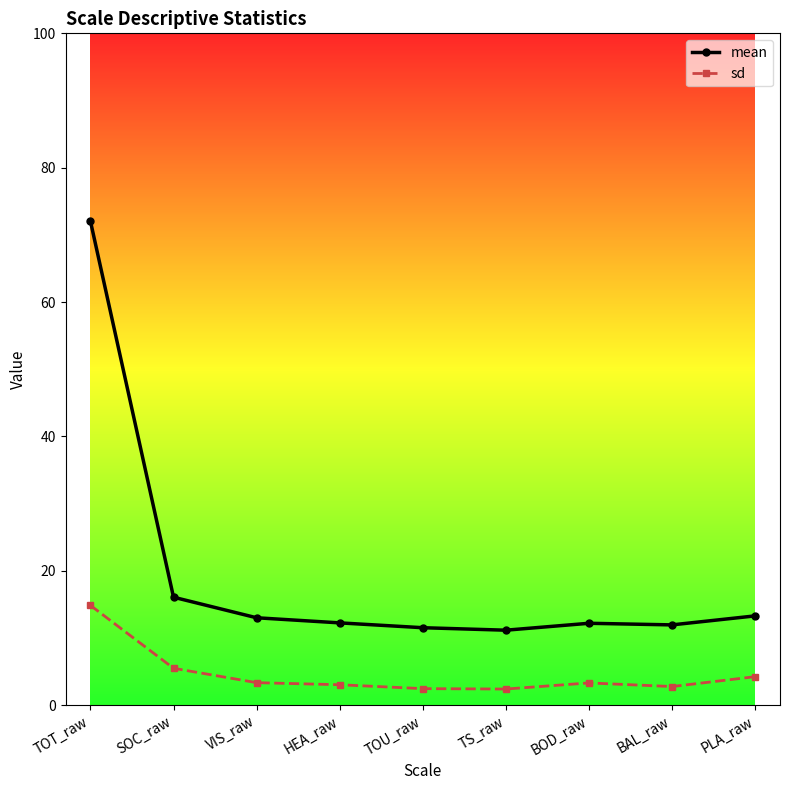

True or false: sd and mean intersect in this chart.

False